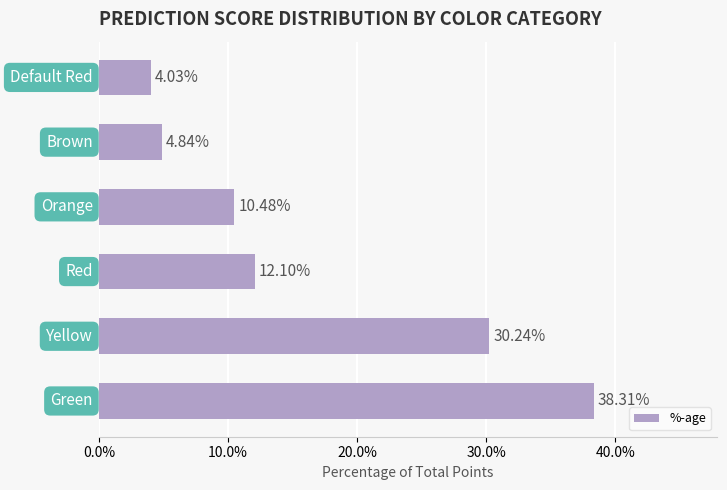

Does the chart contain any negative values?

No